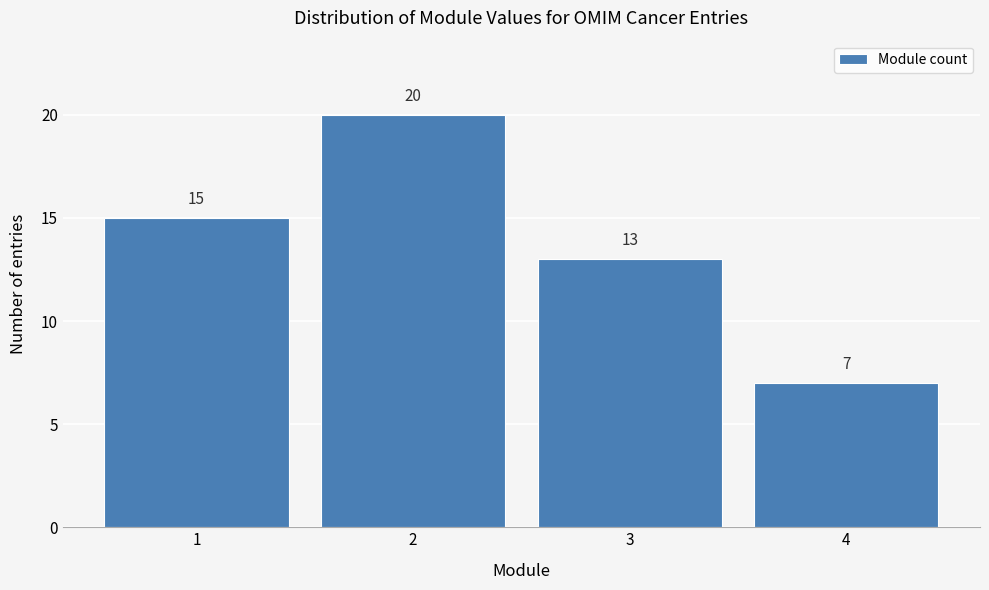

Reading right to left, transcribe all the data shown in this chart.

7	13	20	15